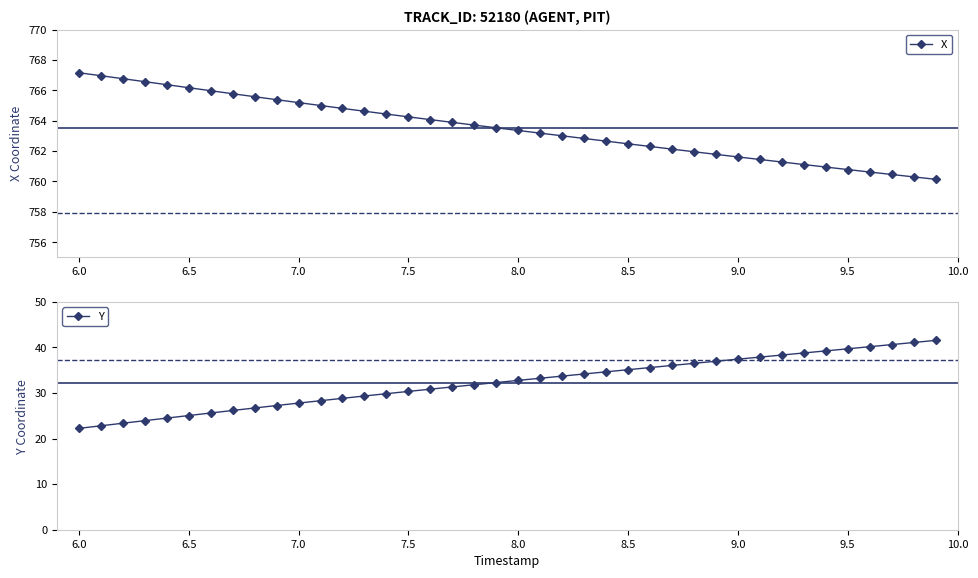

What is the maximum value for X?

767.2